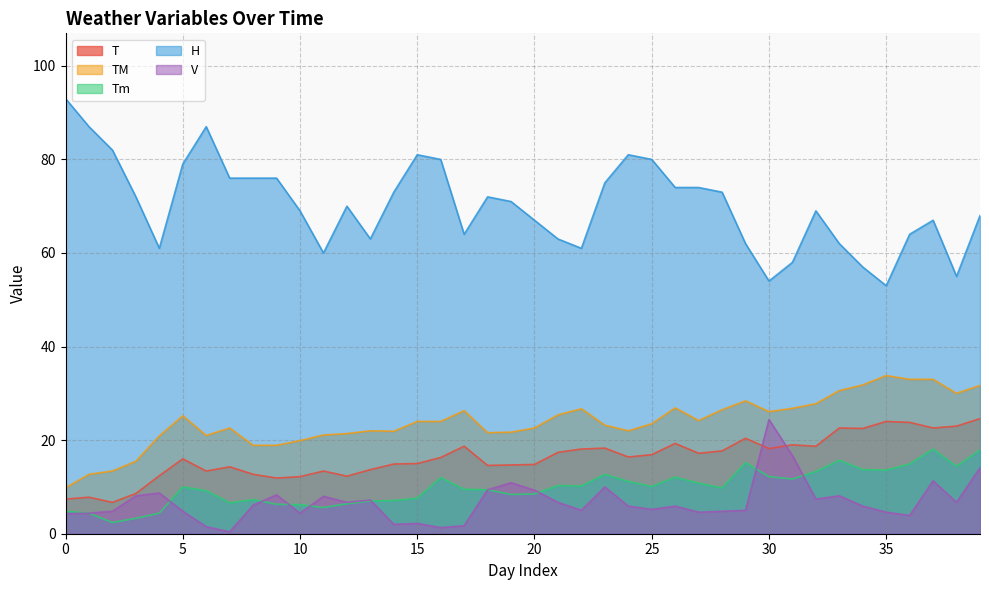

Where is the first local minimum for Tm?

2